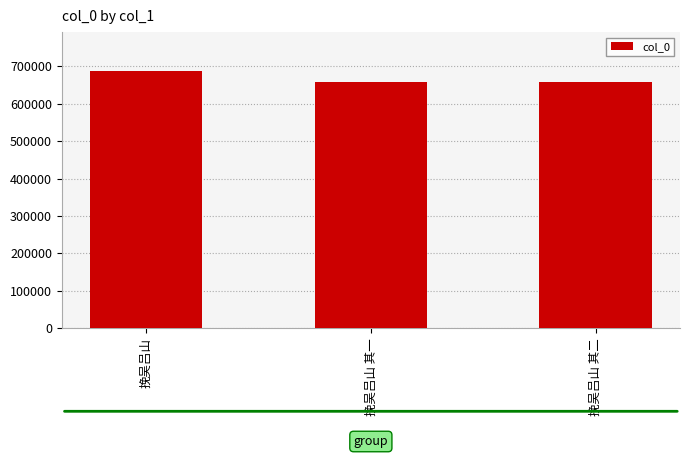

Does the chart contain any negative values?

No